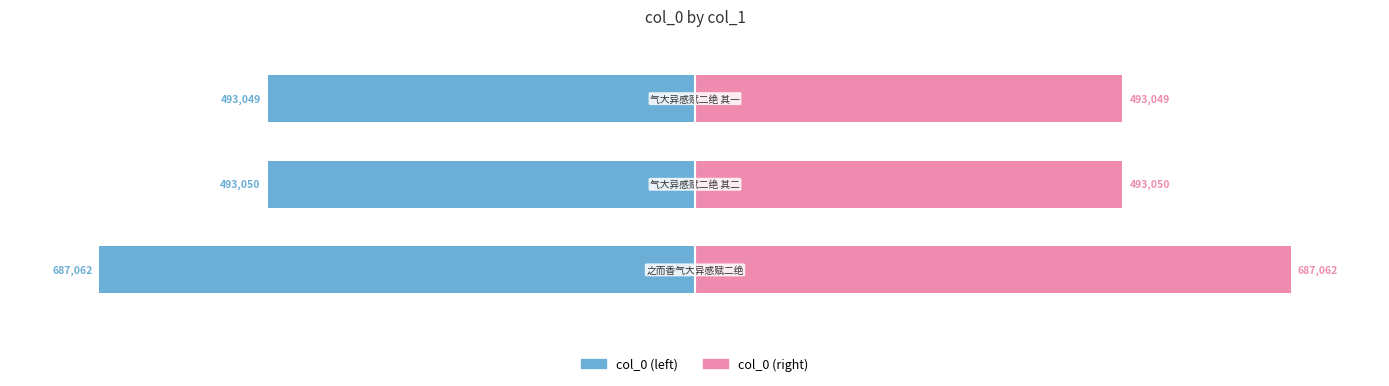

Reading left to right, extract all data points from this chart.

col_0 (left): 0=-687062	1=-493050	2=-493049
col_0 (right): 0=687062	1=493050	2=493049